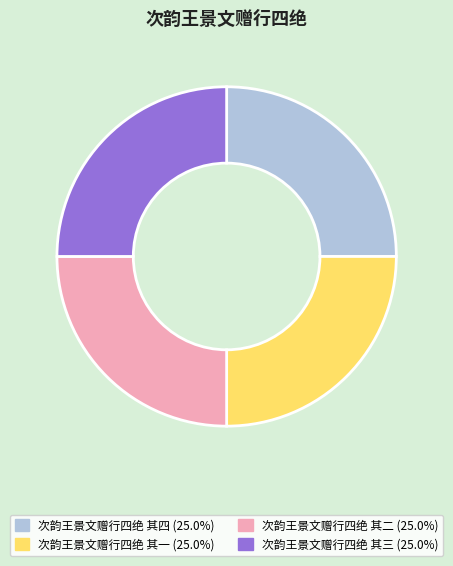

Approximately how many times larger is the value at 次韵王景文赠行四绝 其三 compared to 次韵王景文赠行四绝 其四?

1.0